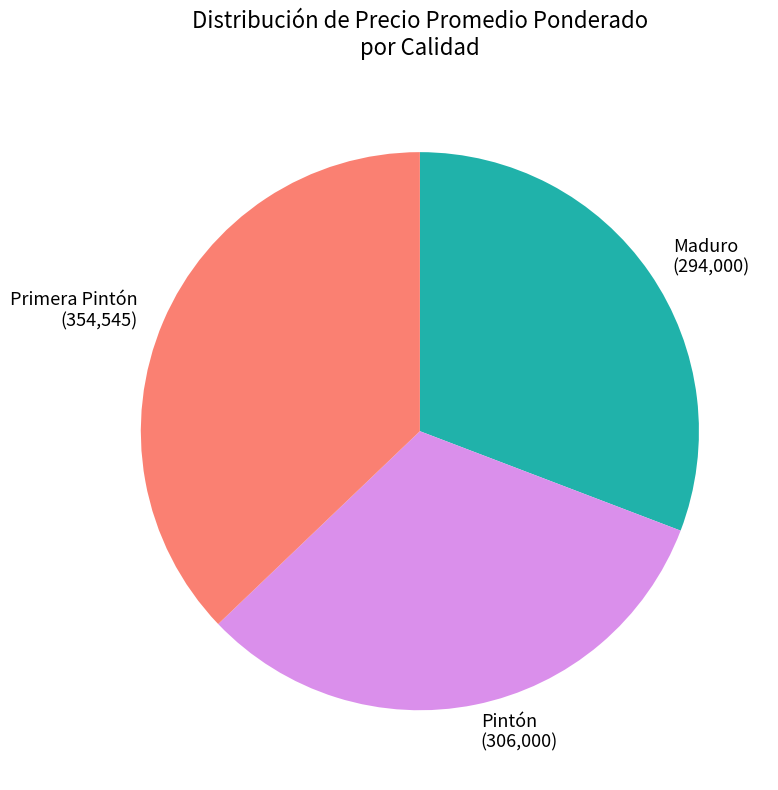

Between Maduro and Pintón, which is larger?

Pintón